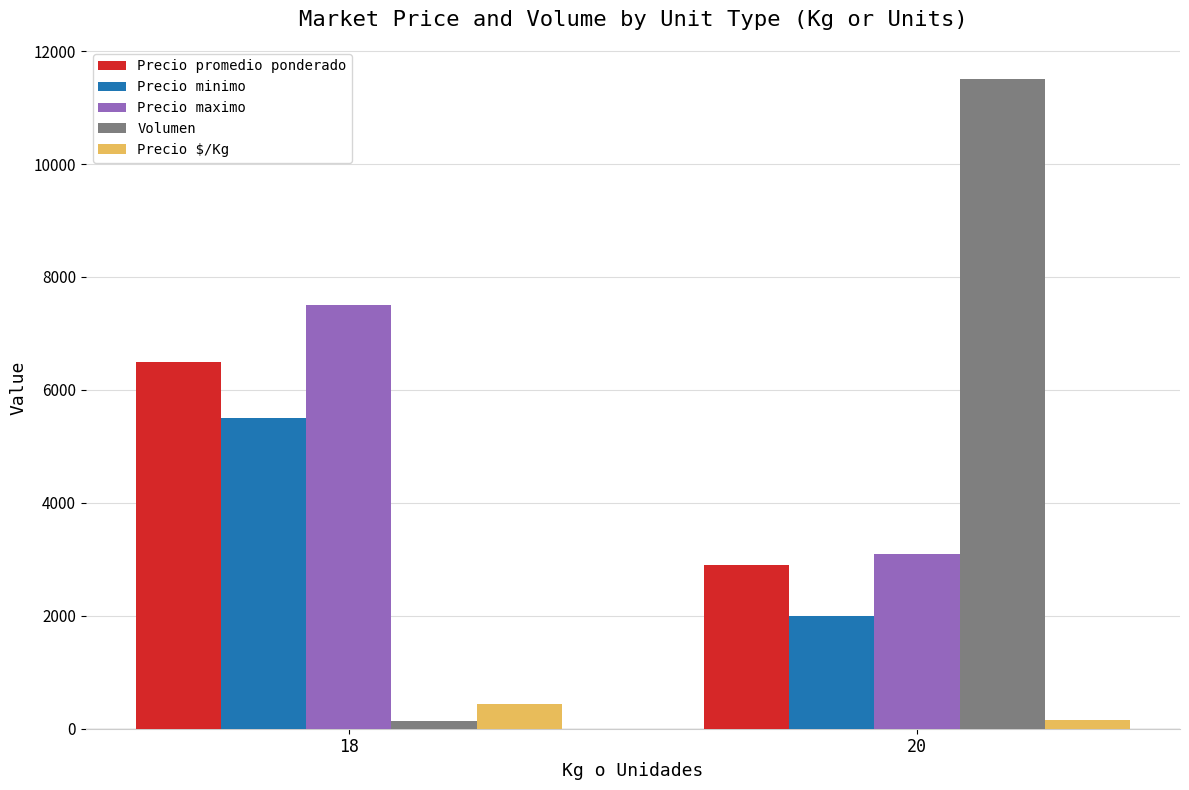

What is the total value across all series at 18?

20060